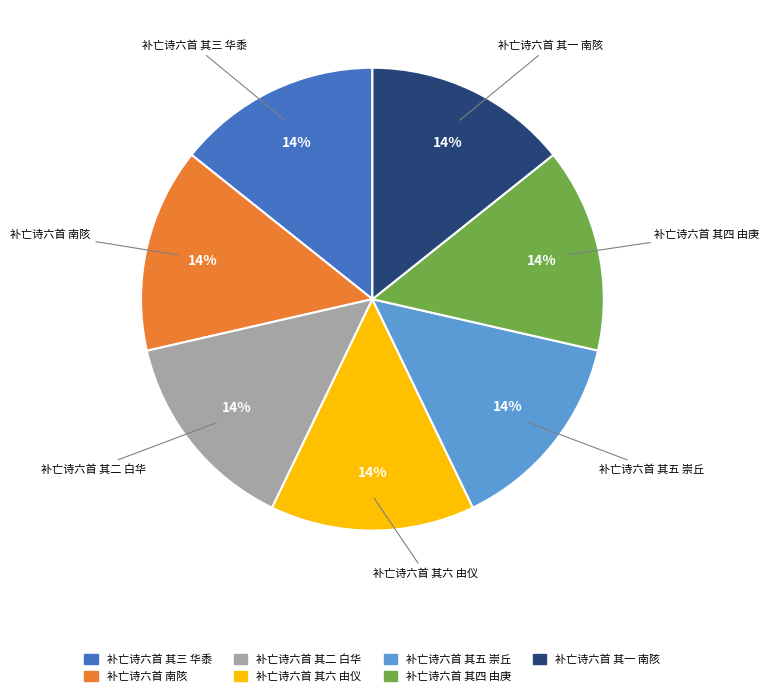

Do 补亡诗六首 其三 华黍 and 补亡诗六首 其二 白华 together represent more than half of the pie?

No